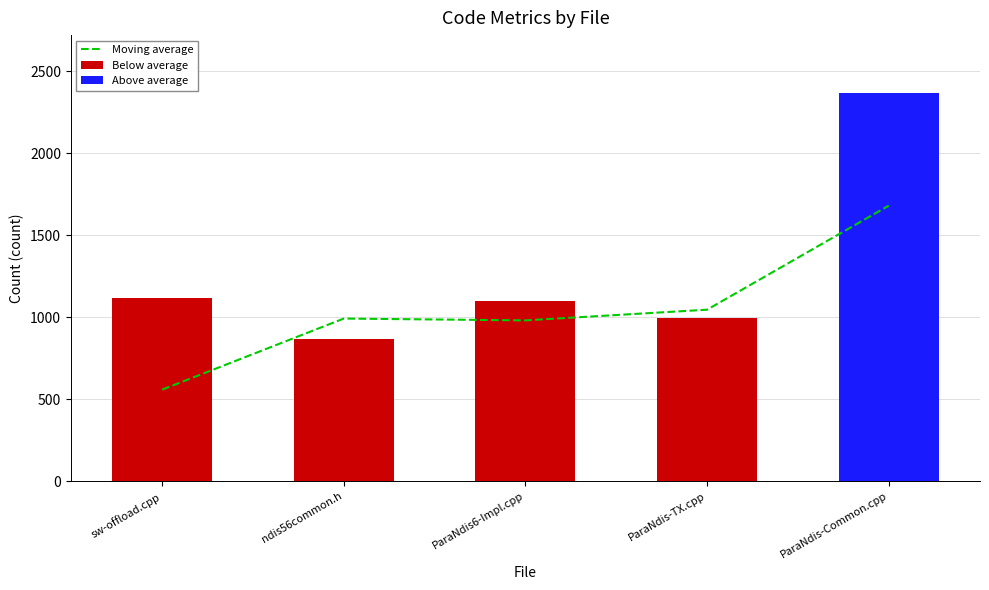

Is it true that Moving average equals 1680.5 at ParaNdis-Common.cpp?

True